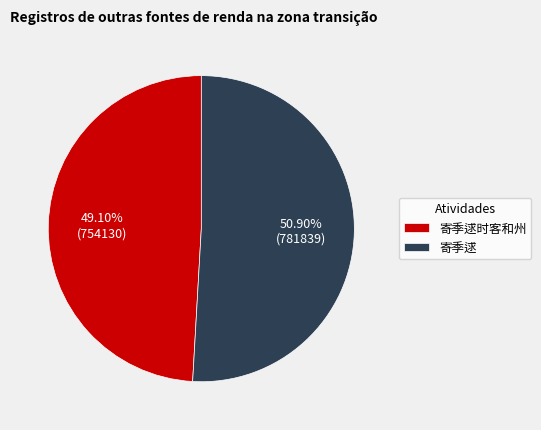

To the nearest percent, what portion does 寄季逑时客和州 represent?

49%